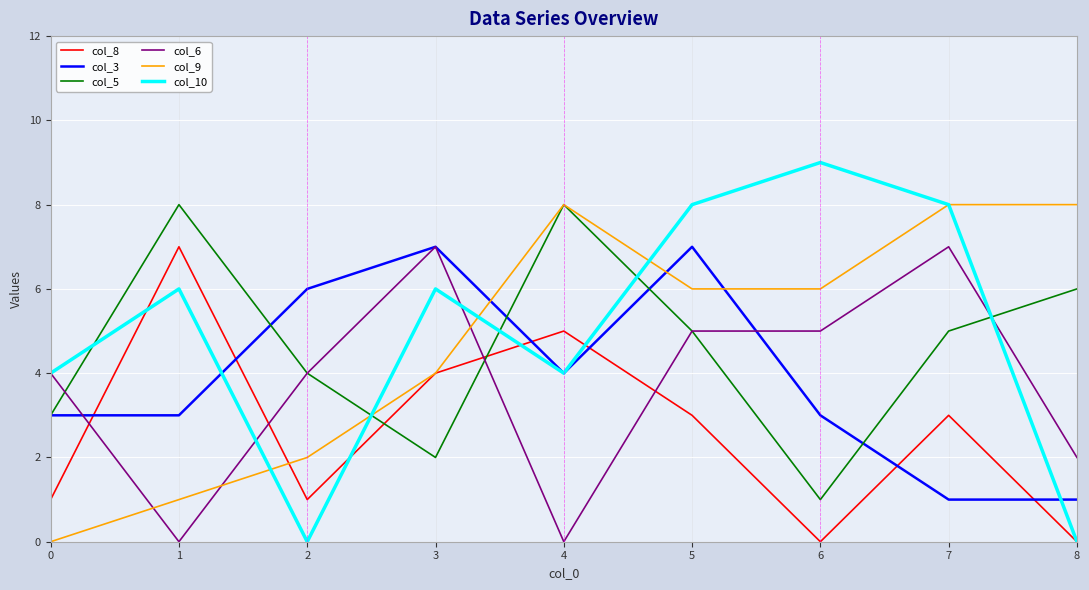

How many series are shown in this chart?

6